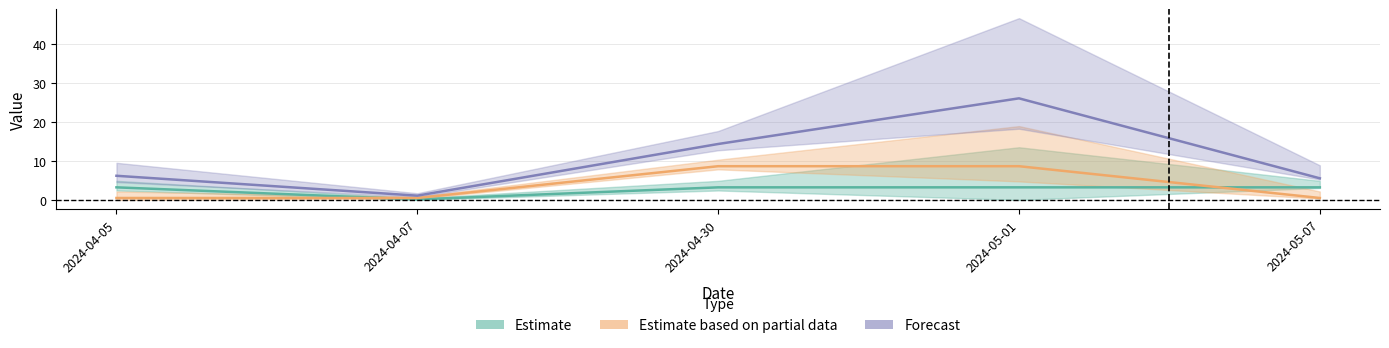

Does the chart display data point markers on the line(s)?

No